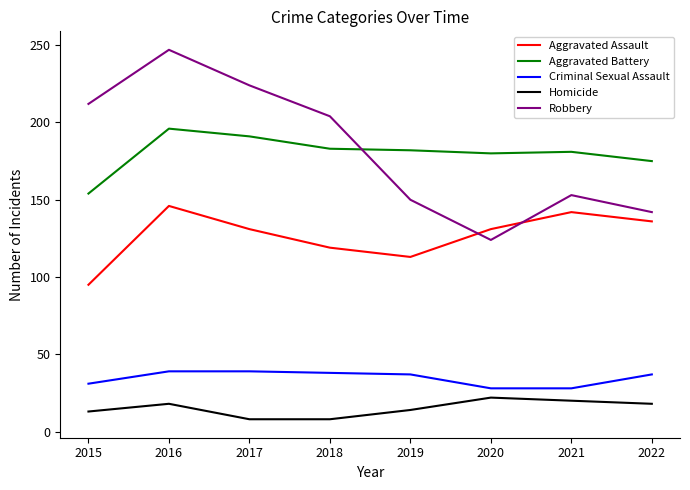

Which label corresponds to the largest value in the chart?

2016